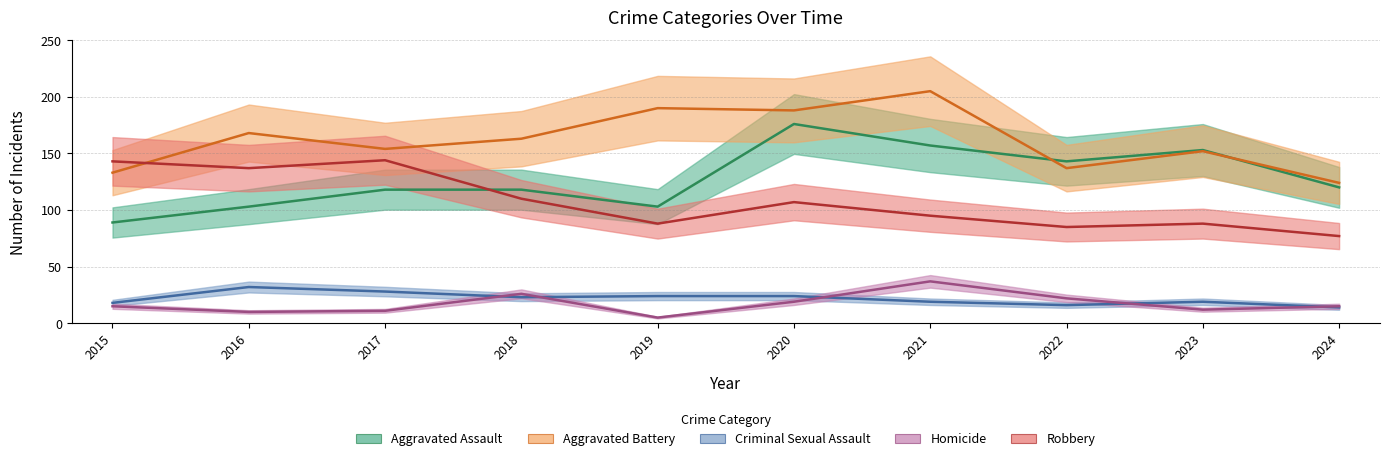

True or false: Robbery has more than 0 points higher than both neighbors.

True